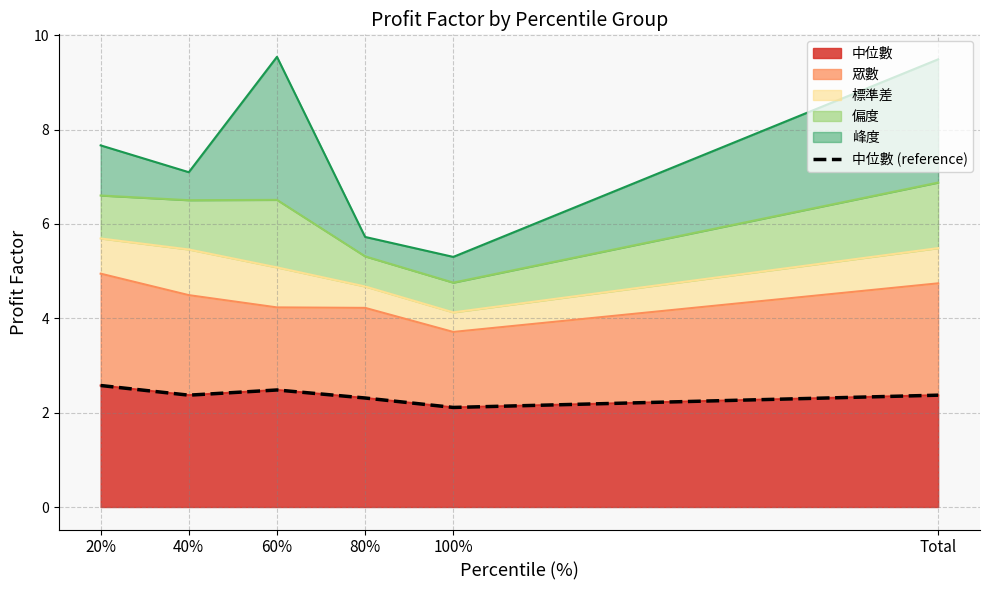

What is the label of the 6th point from the left?

Total